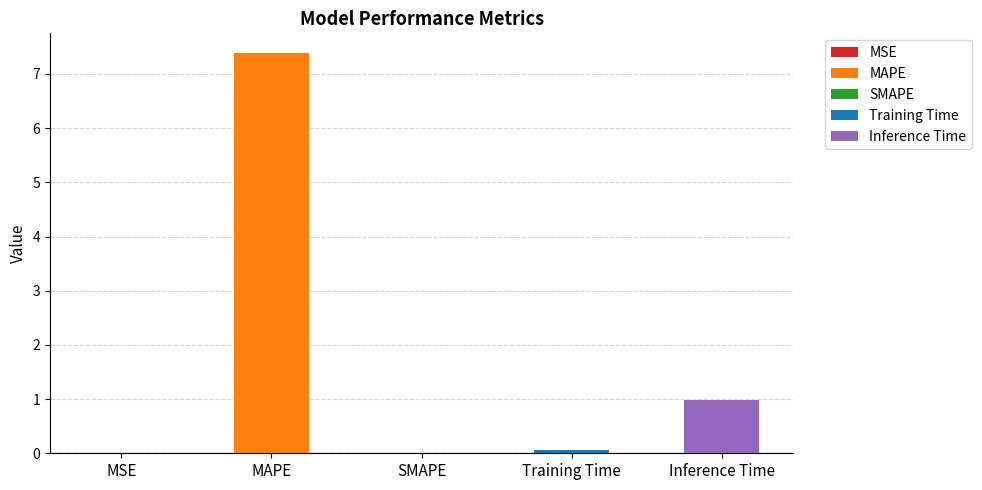

The value at Training Time is 0.0. True or false?

False